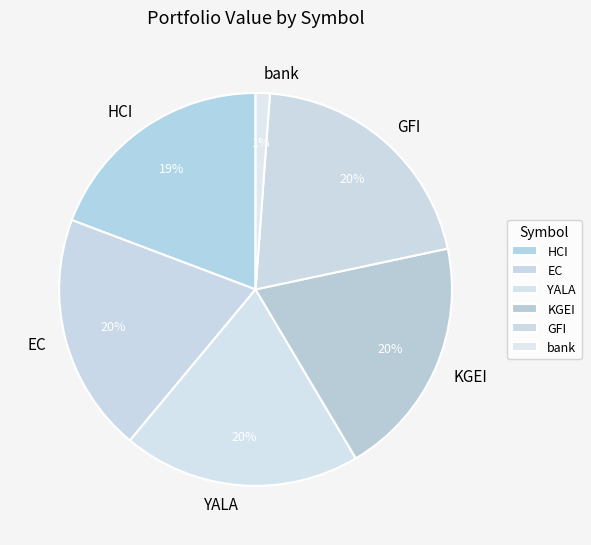

Combined, do YALA and KGEI account for over 50%?

No